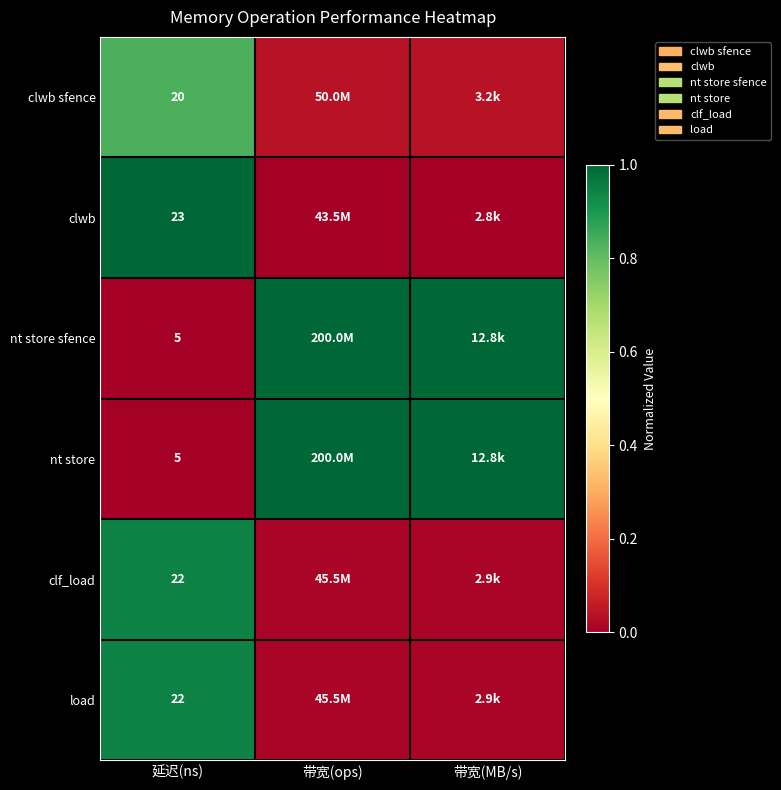

What is the difference between the highest and lowest values at 带宽(MB/s)?

1.0